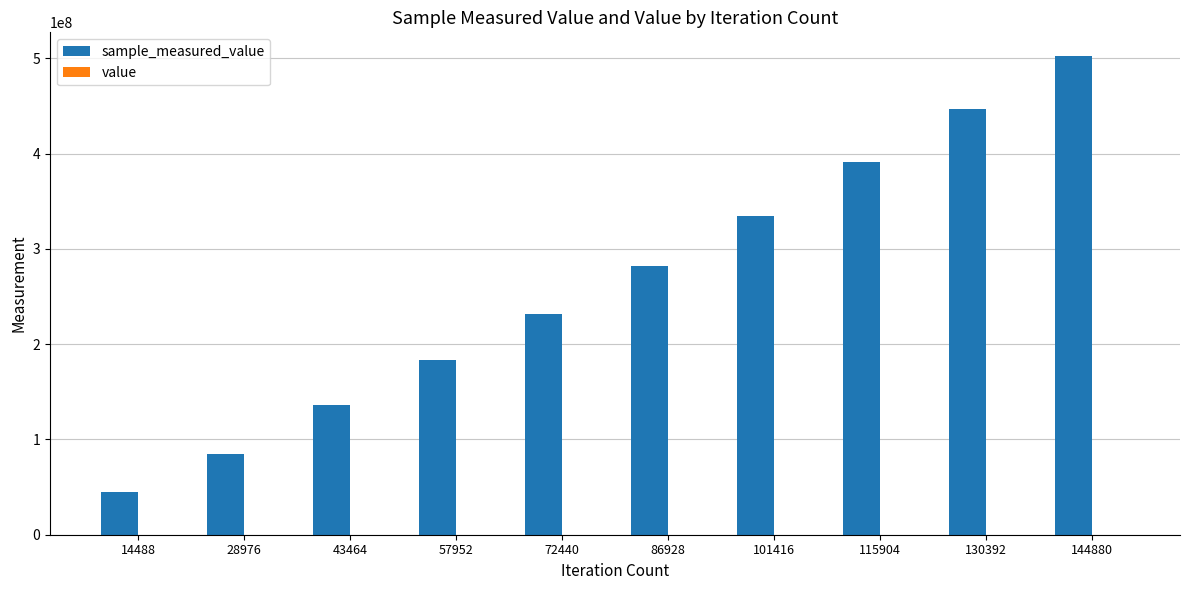

At which category is the sum across all series the highest?

144880